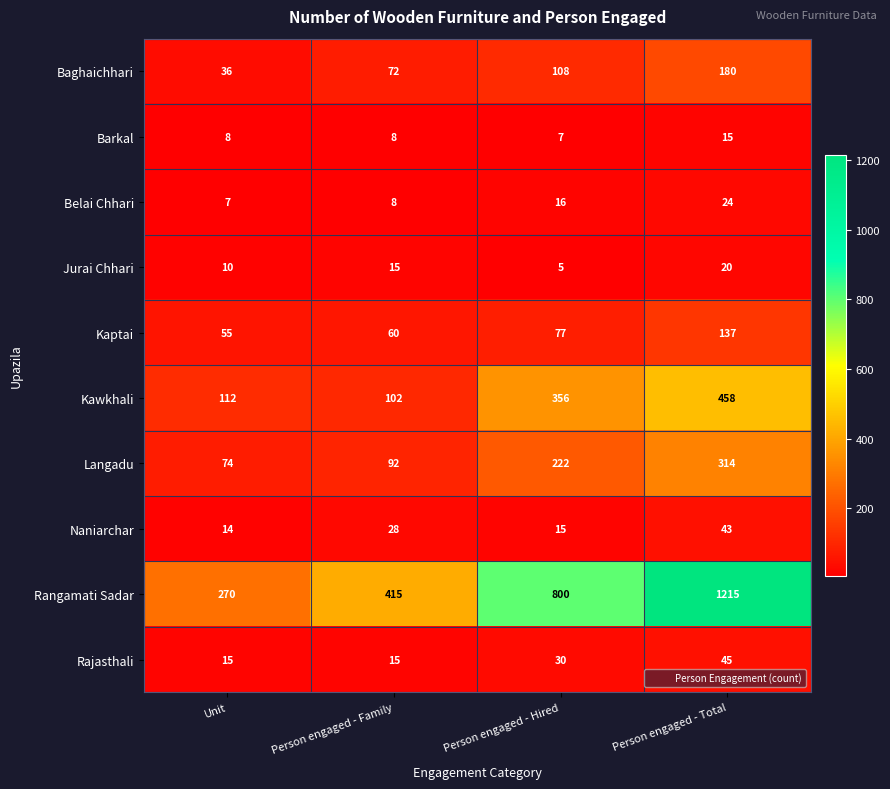

What is the difference between the second highest and minimum values in the Kaptai series?

22